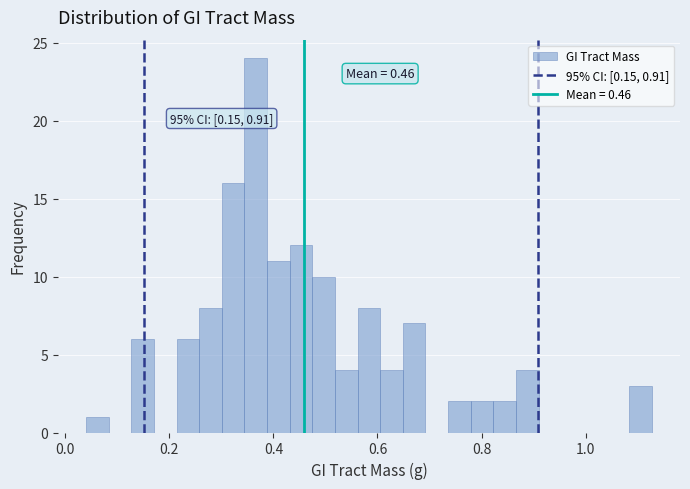

Around what value on the x-axis is the tallest bar? Give the approximate position of its centre, as read against the axis.

0.36